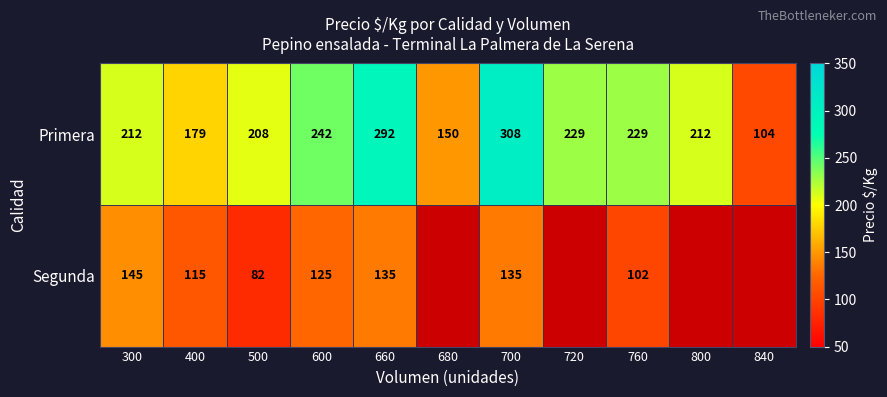

Which category has the lowest value across all series?

680